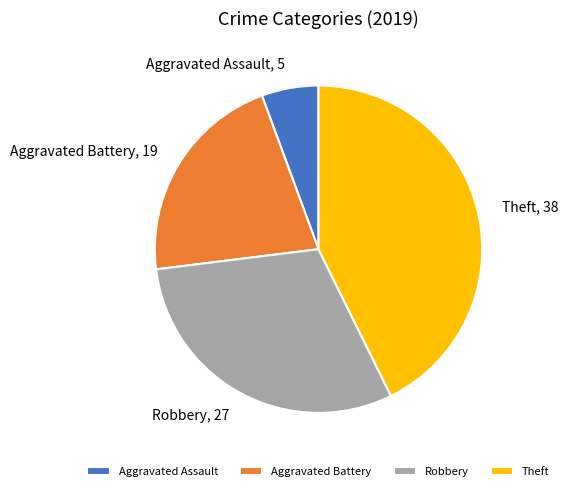

Is there a majority slice in this chart?

No